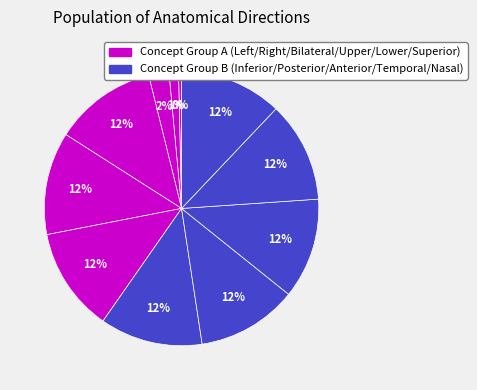

To the nearest percent, what is the difference between the largest and smallest slice percentages?

12%